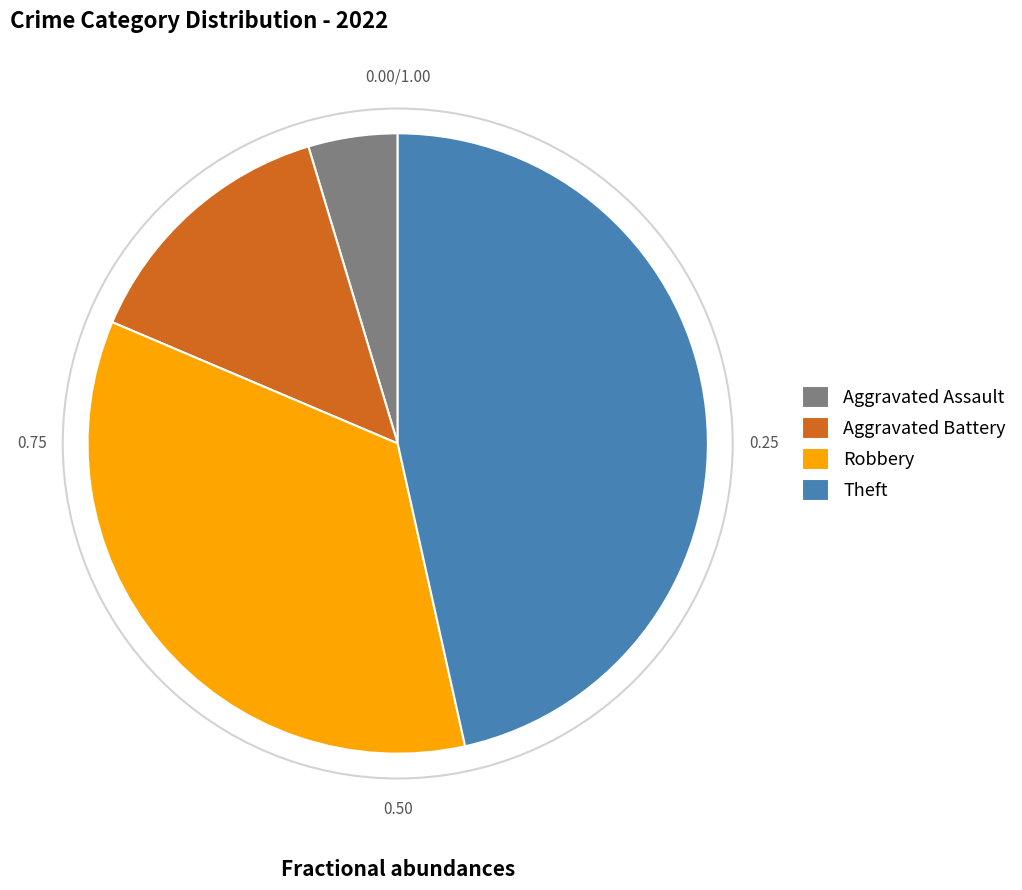

How many segments does this pie chart have?

4